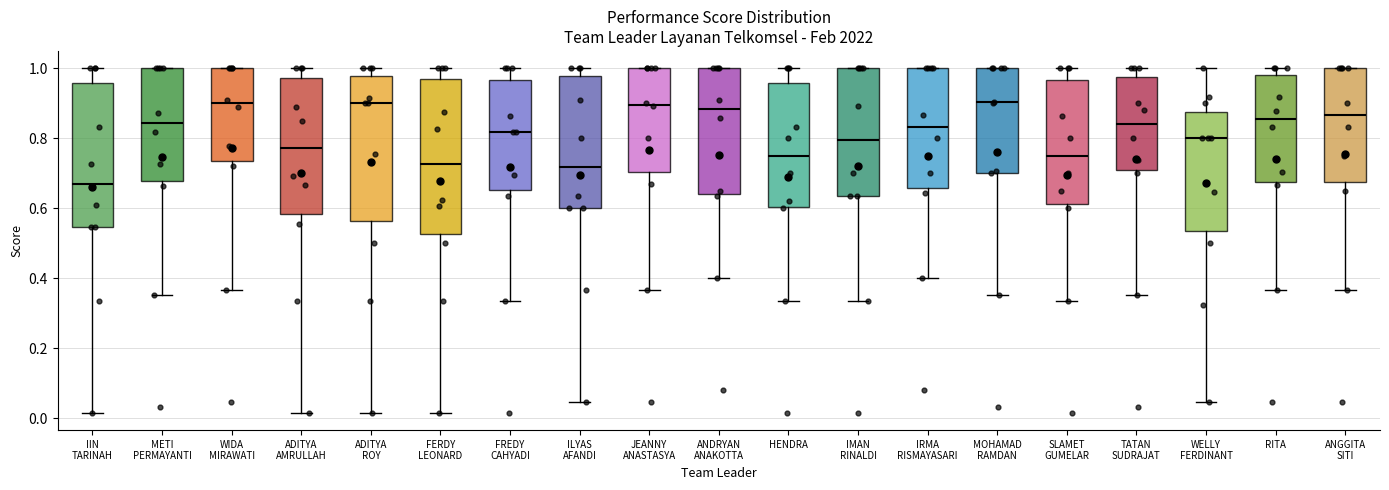

Reading left to right, transcribe this box plot: for each box, give where its median line is, the range the box spans, and where its two whiskers end, as read against the y-axis. The values are not printed on the chart, so give them approximately, as read against the axis.

IIN TARINAH: median 0.66, box 0.54 to 0.96, whiskers 0.02 to 1.00
METI PERMAYANTI: median 0.84, box 0.68 to 1.00, whiskers 0.36 to 1.00
WIDA MIRAWATI: median 0.90, box 0.74 to 1.00, whiskers 0.36 to 1.00
ADITYA AMRULLAH: median 0.78, box 0.58 to 0.98, whiskers 0.02 to 1.00
ADITYA ROY: median 0.90, box 0.56 to 0.98, whiskers 0.02 to 1.00
FERDY LEONARD: median 0.72, box 0.52 to 0.96, whiskers 0.02 to 1.00
FREDY CAHYADI: median 0.82, box 0.66 to 0.96, whiskers 0.34 to 1.00
ILYAS AFANDI: median 0.72, box 0.60 to 0.98, whiskers 0.04 to 1.00
JEANNY ANASTASYA: median 0.90, box 0.70 to 1.00, whiskers 0.36 to 1.00
ANDRYAN ANAKOTTA: median 0.88, box 0.64 to 1.00, whiskers 0.40 to 1.00
HENDRA: median 0.76, box 0.60 to 0.96, whiskers 0.34 to 1.00
IMAN RINALDI: median 0.80, box 0.64 to 1.00, whiskers 0.34 to 1.00
IRMA RISMAYASARI: median 0.84, box 0.66 to 1.00, whiskers 0.40 to 1.00
MOHAMAD RAMDAN: median 0.90, box 0.70 to 1.00, whiskers 0.36 to 1.00
SLAMET GUMELAR: median 0.76, box 0.62 to 0.96, whiskers 0.34 to 1.00
TATAN SUDRAJAT: median 0.84, box 0.70 to 0.98, whiskers 0.36 to 1.00
WELLY FERDINANT: median 0.80, box 0.54 to 0.88, whiskers 0.04 to 1.00
RITA: median 0.86, box 0.68 to 0.98, whiskers 0.36 to 1.00
ANGGITA SITI: median 0.86, box 0.68 to 1.00, whiskers 0.36 to 1.00